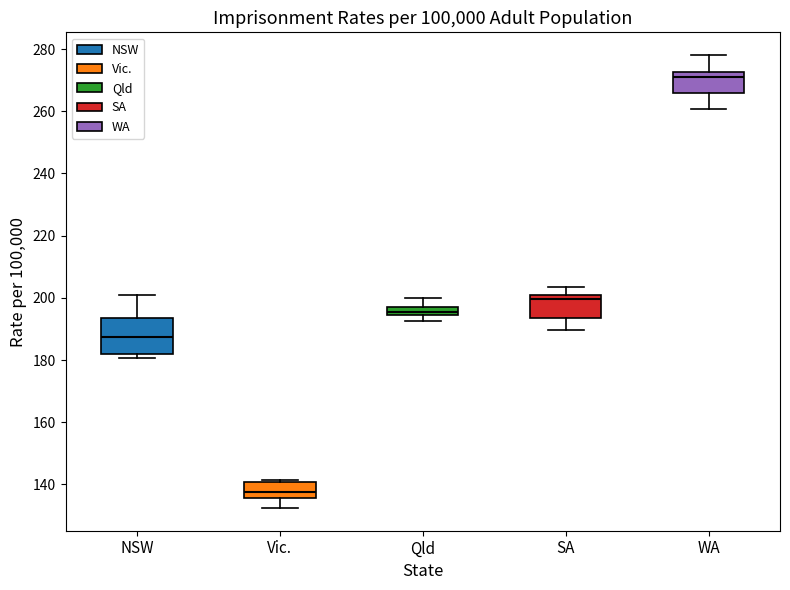

Comparing the boxes themselves (not the whiskers), which one is the tallest?

NSW